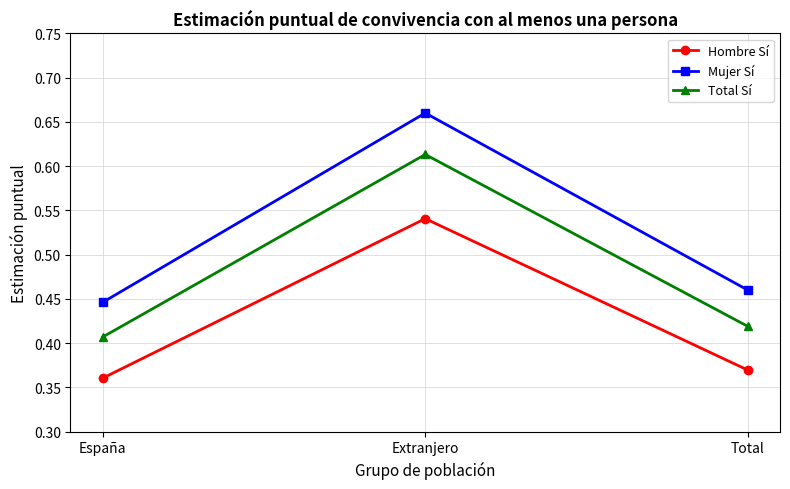

What is the label of the 2nd point from the left?

Extranjero